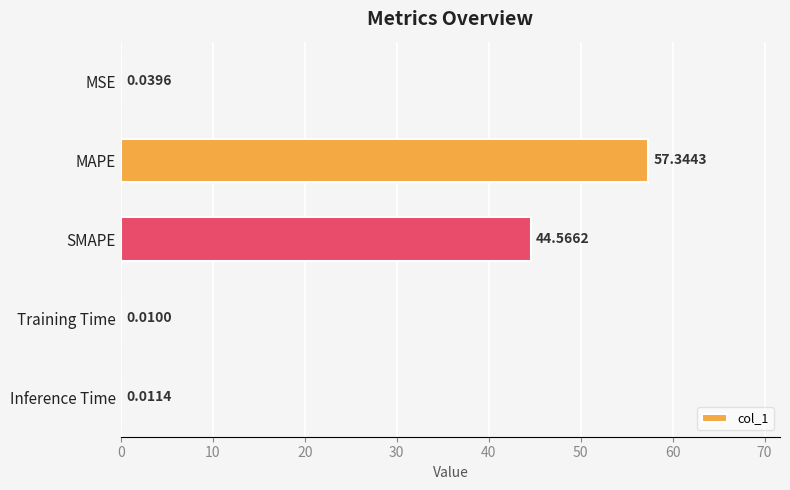

Where is the data nearest to the value 28?

SMAPE